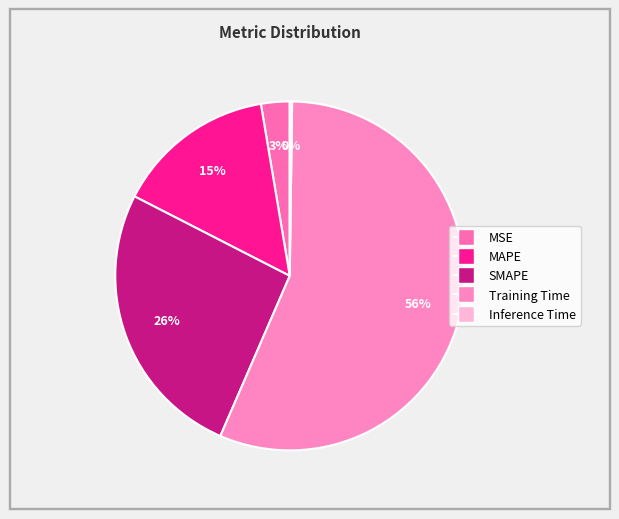

Combined, do Training Time and MAPE account for over 50%?

Yes